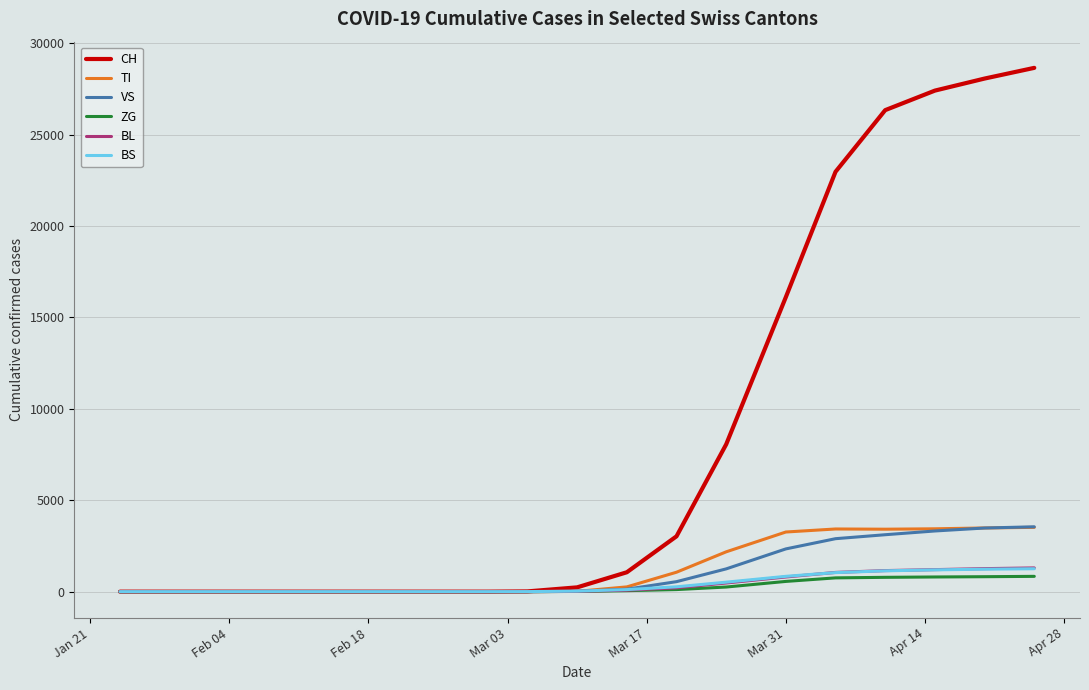

Which series has the widest spread of values?

CH